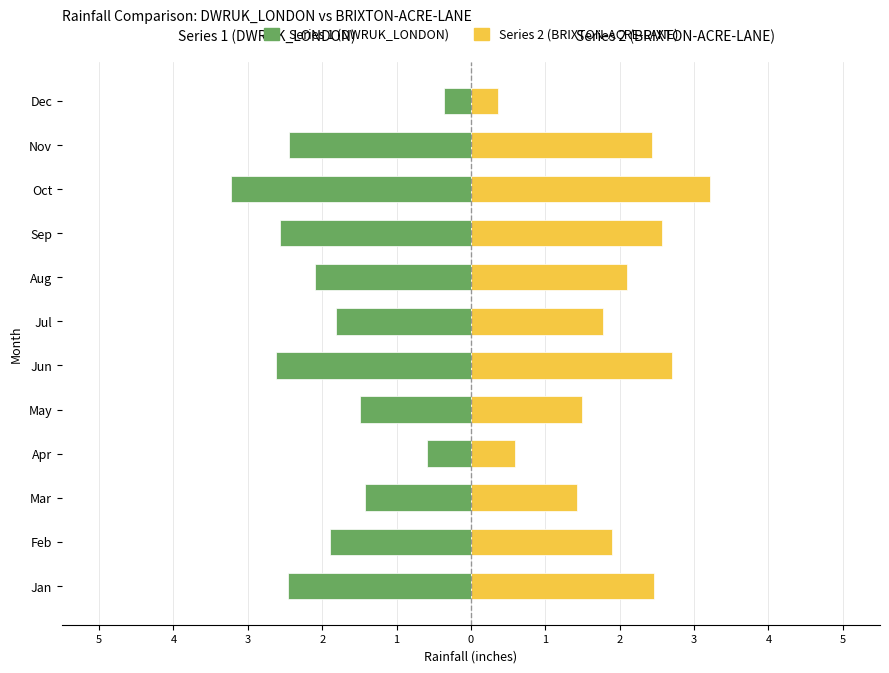

What is the average value of the Series 1 (DWRUK_LONDON) series?

-1.9